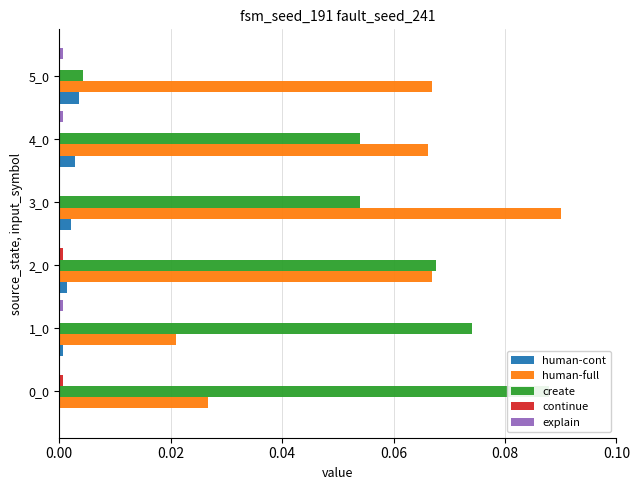

What is the spread (max minus min) of values at 0.00?

0.1